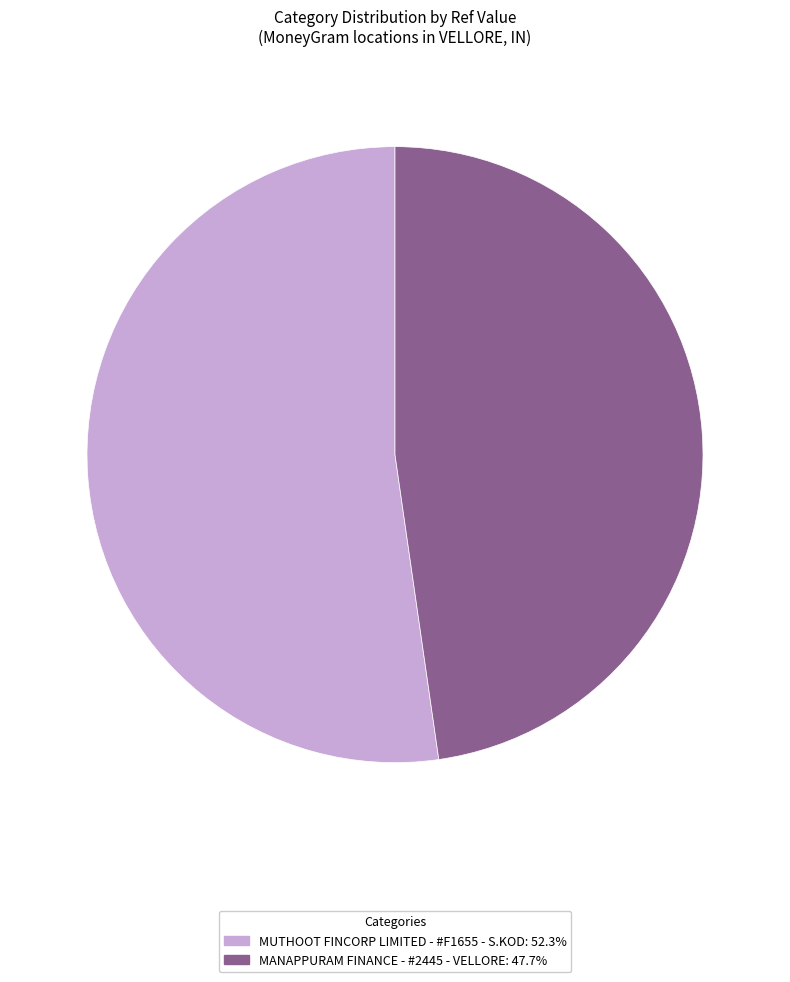

Is the sum of MANAPPURAM FINANCE - #2445 - VELLORE and MUTHOOT FINCORP LIMITED - #F1655 - S.KOD greater than half?

Yes